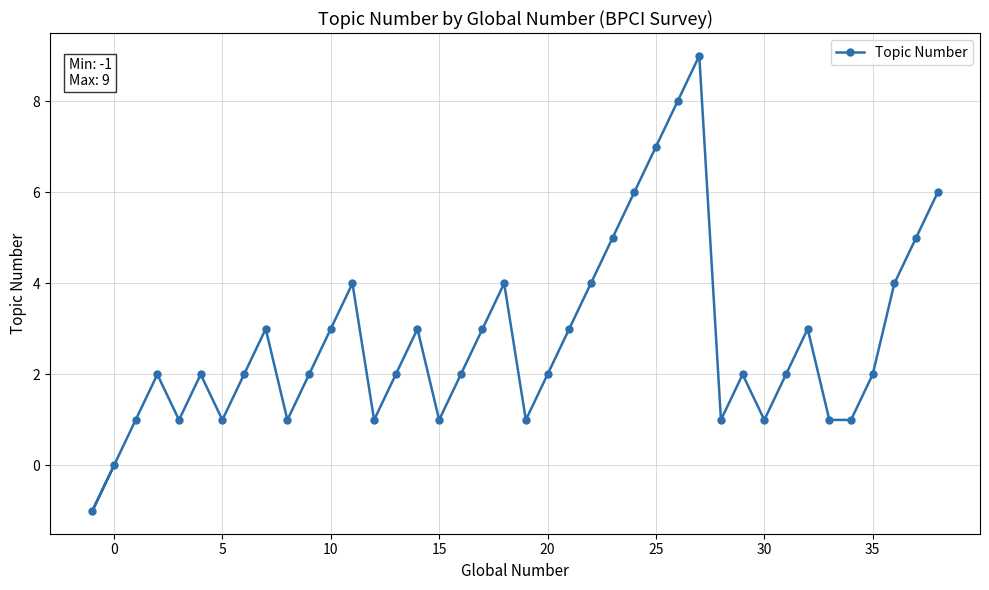

True or false: the data shows 0 at 30.

False